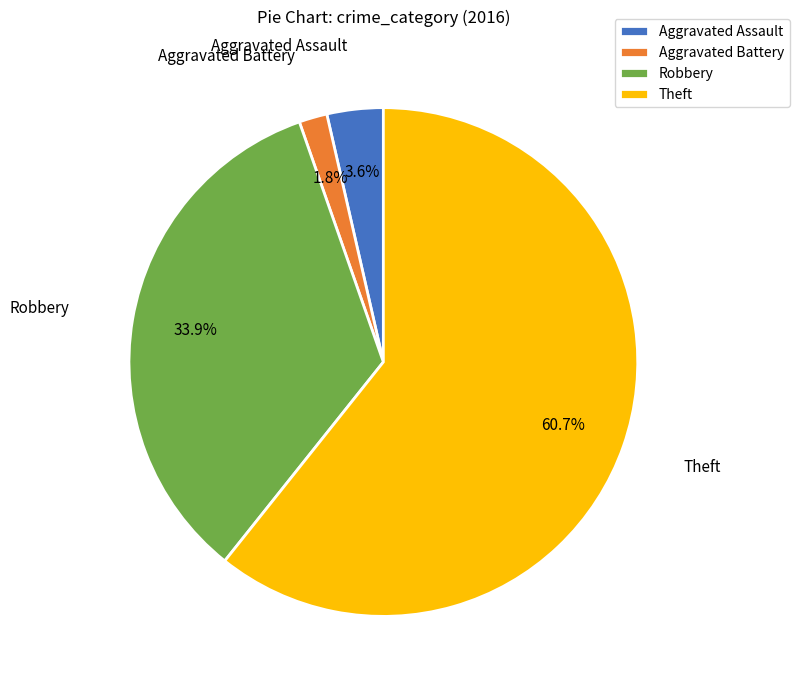

What is the largest slice in the pie chart?

Theft